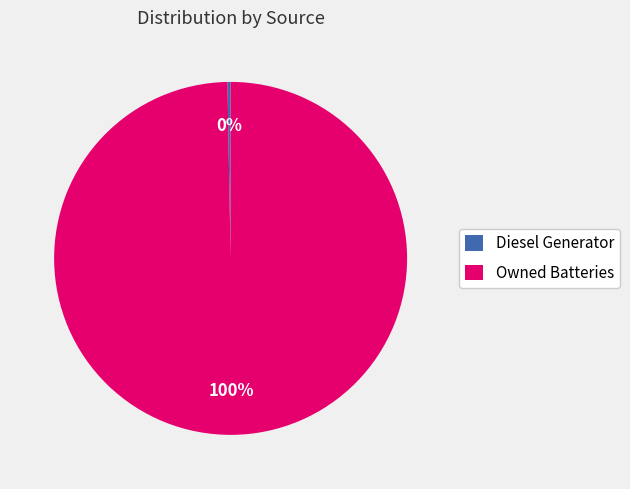

Is Owned Batteries the majority of the pie?

Yes